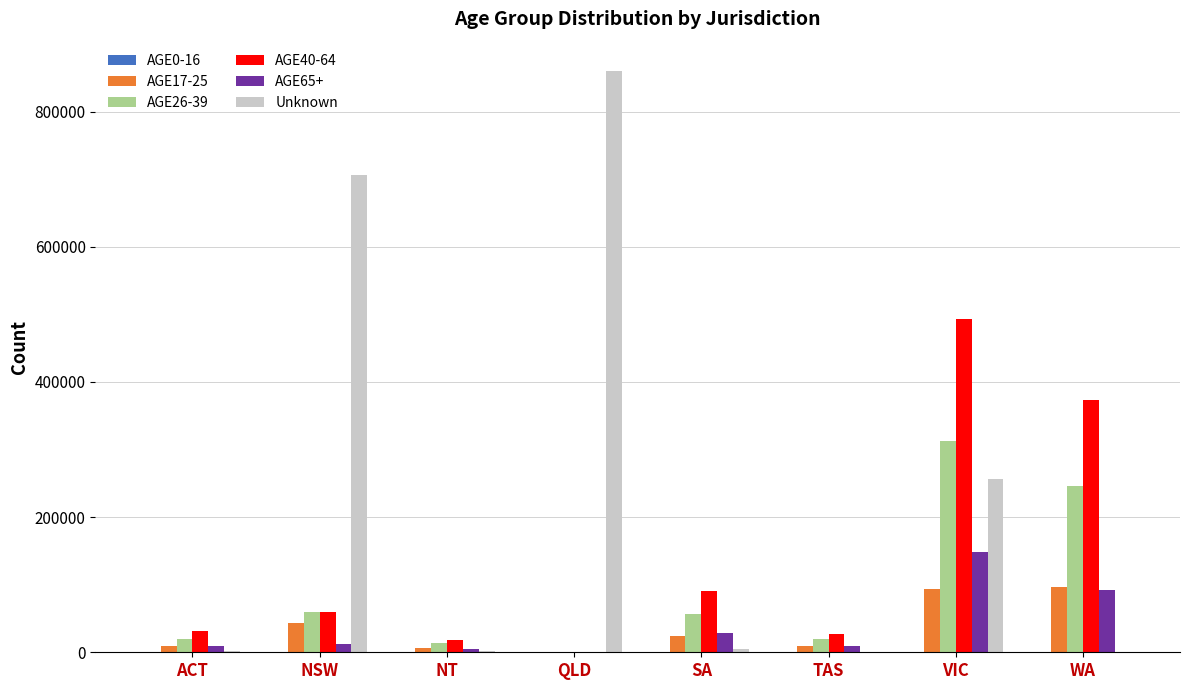

Between QLD and WA, which series saw the biggest shift?

Unknown